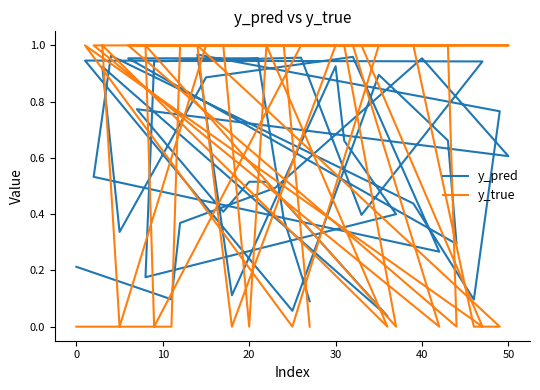

List the series in order of their overall mean, lowest first.

y_pred, y_true